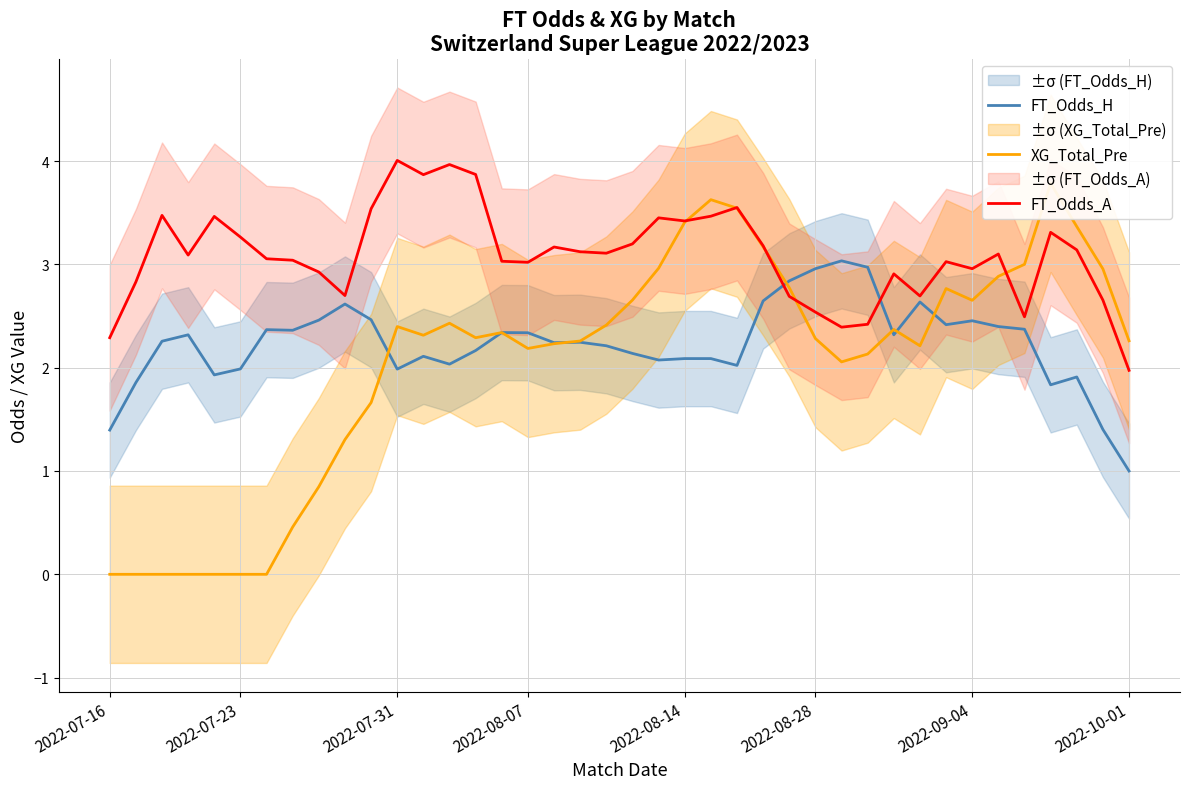

What is the difference between the second highest and second lowest values in the XG_Total_Pre series?

3.6